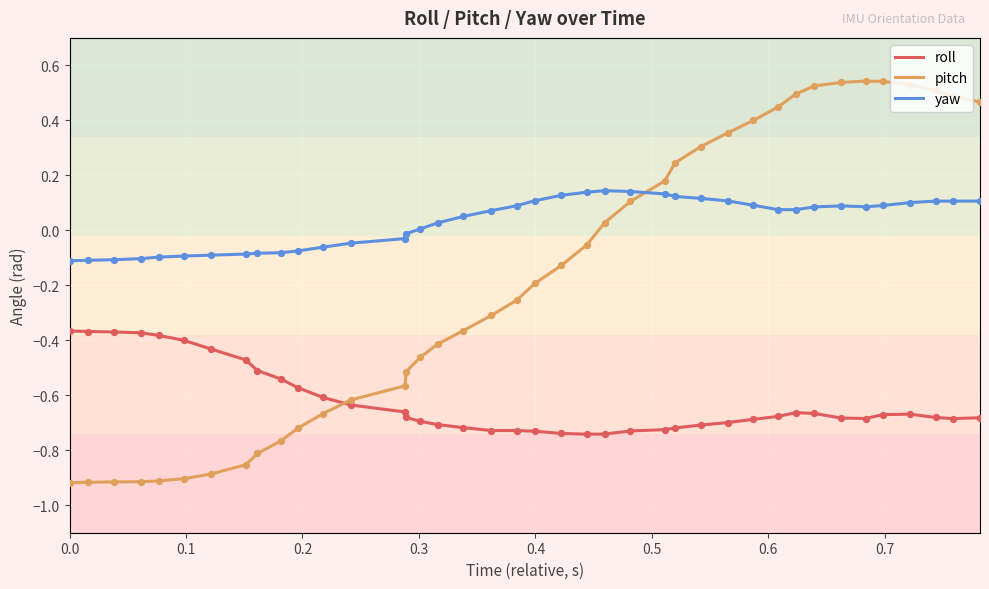

Which series has the largest total across all categories?

yaw